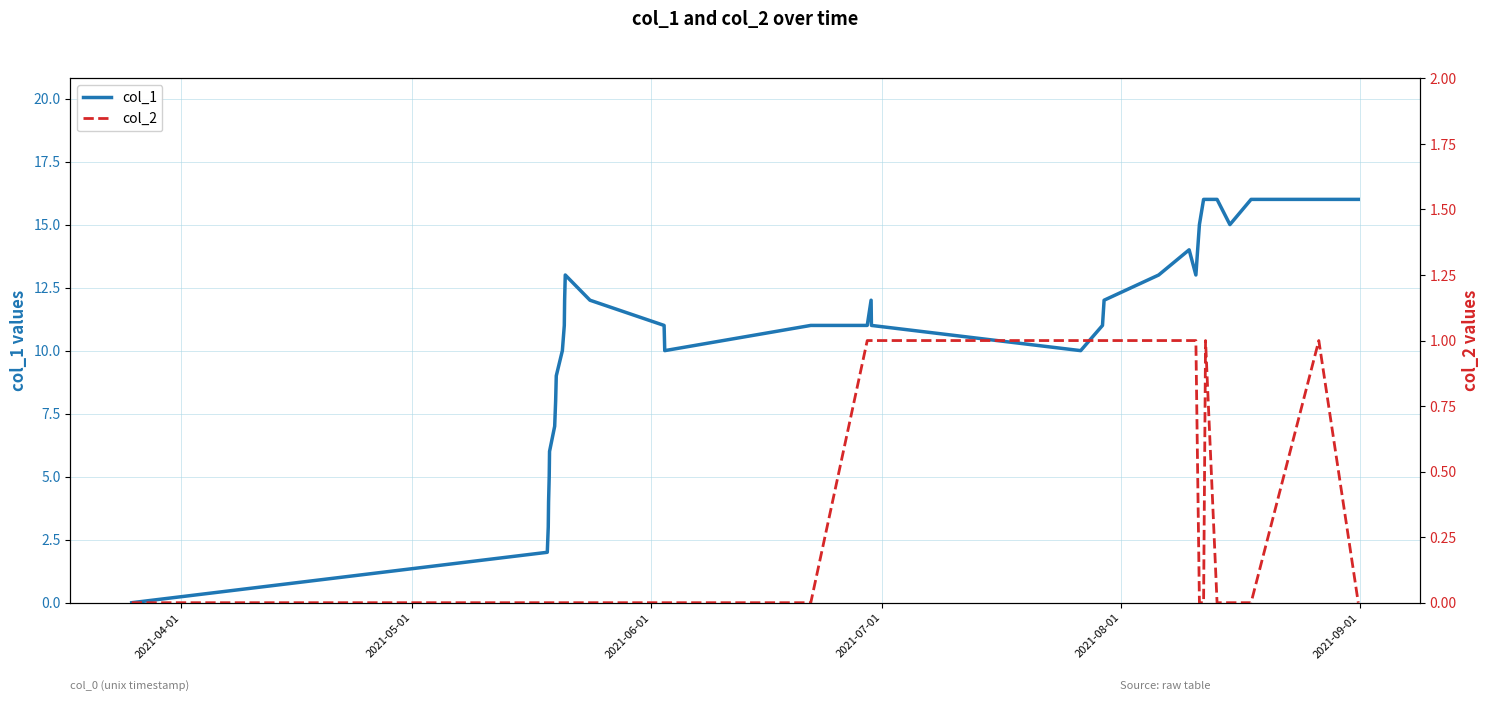

How many values in the col_1 series are below 11?

12